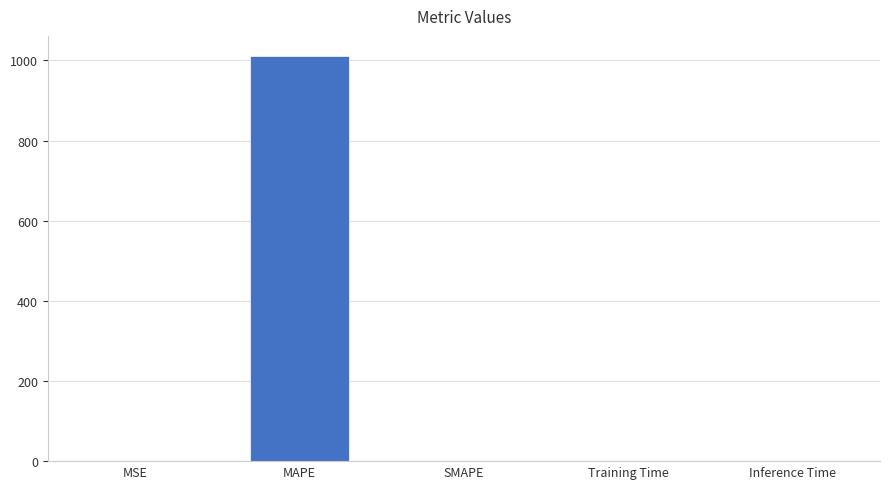

Are the bars grouped side by side (vs. stacked)?

No